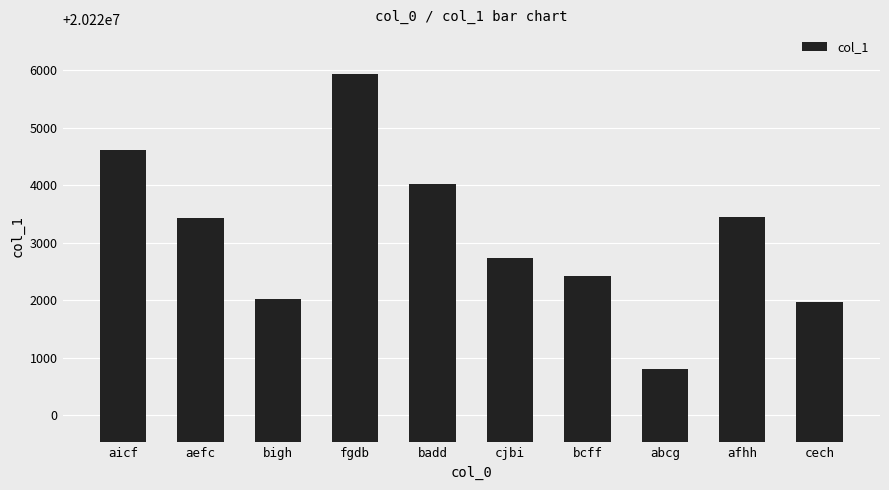

Are the bars horizontal?

No